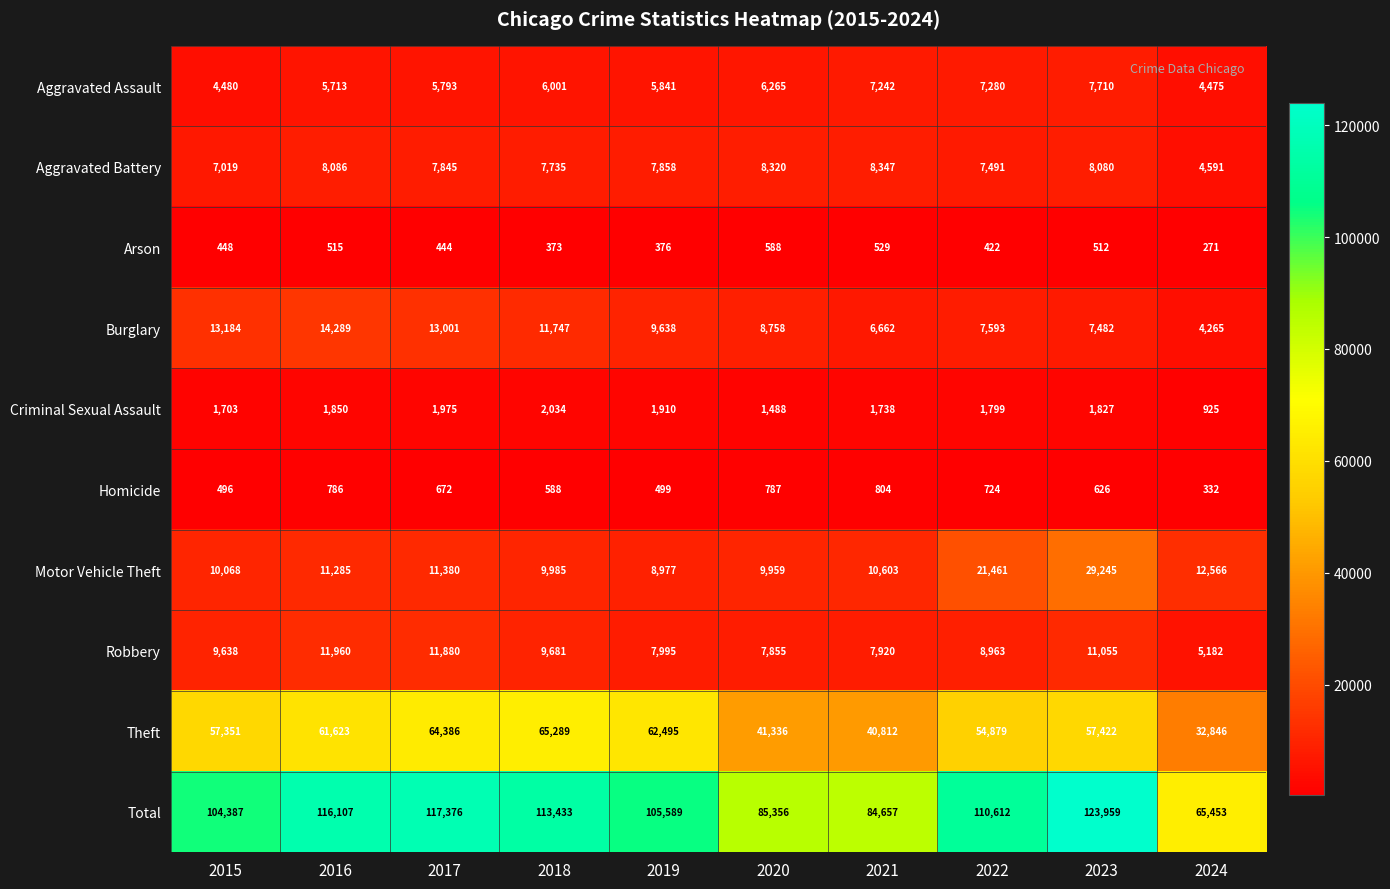

The value of Burglary at 2016 is 14289. True or false?

True